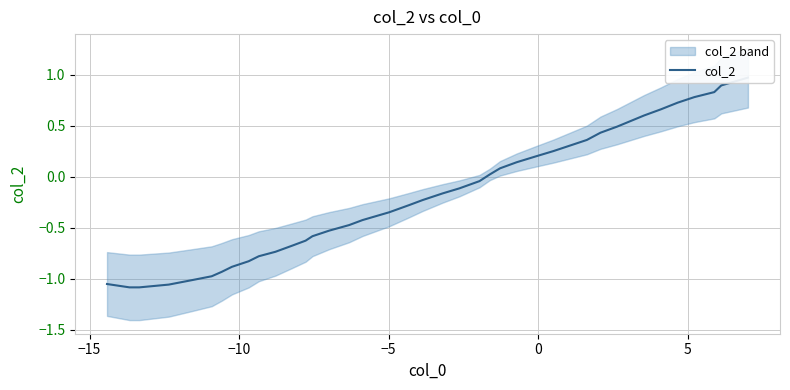

How many lines are shown in the chart?

1